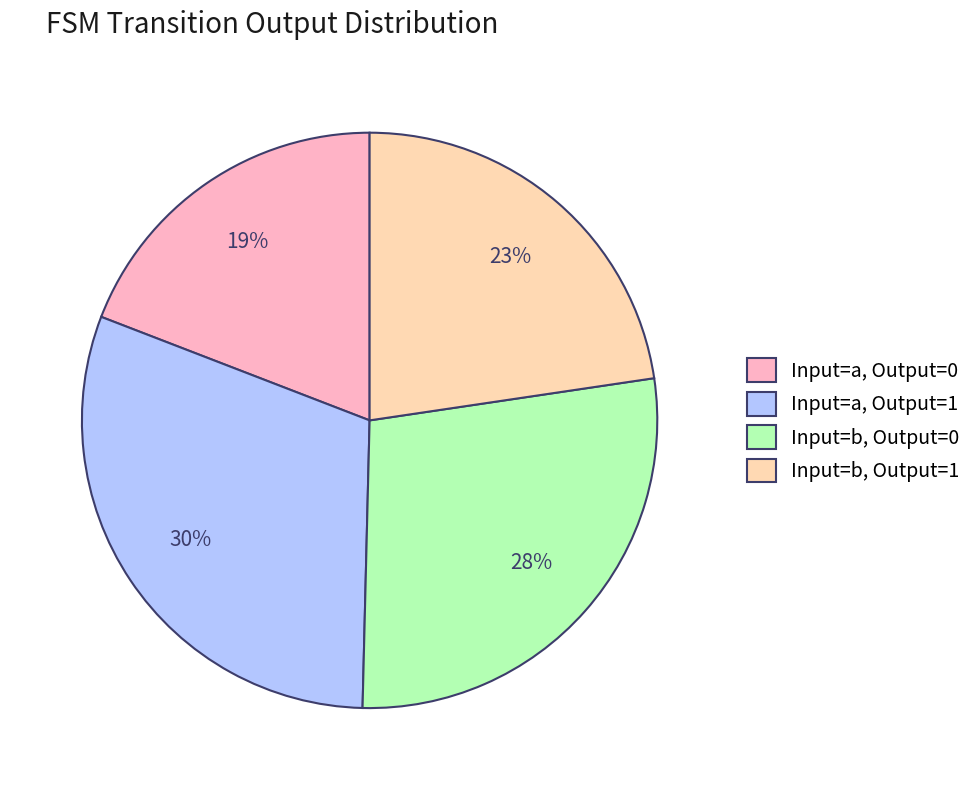

Which category has the smallest portion of the pie?

Input=a, Output=0